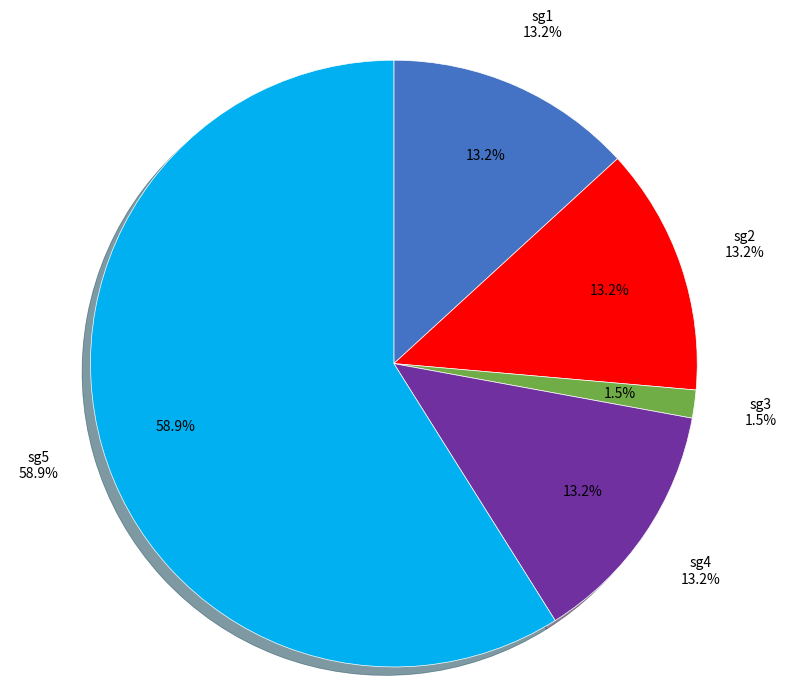

What is the smallest slice in the pie chart?

sg3